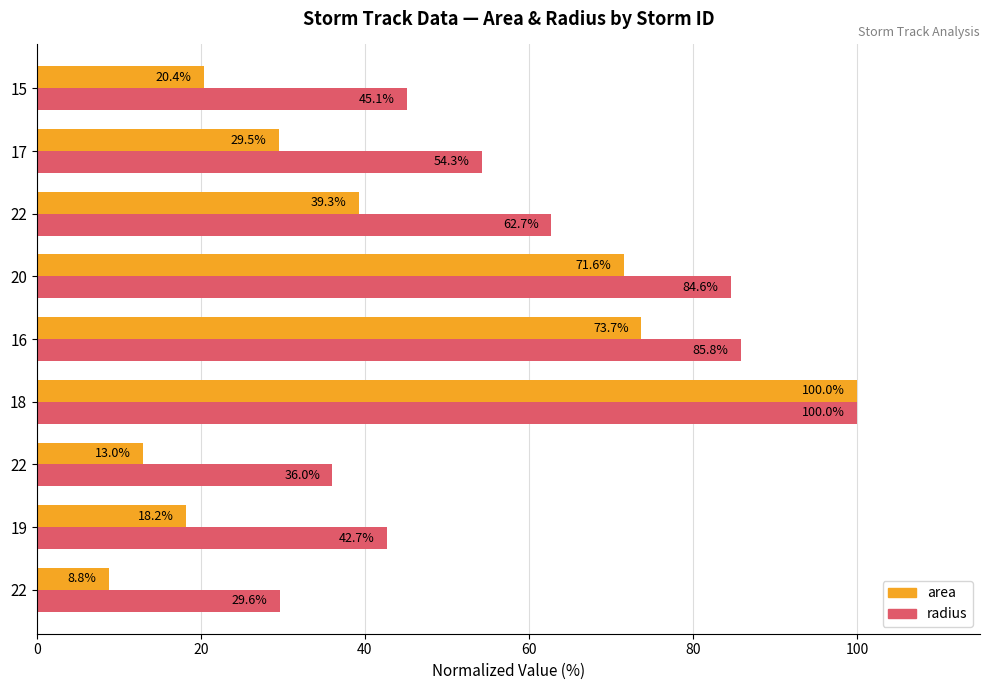

How many values in the radius series exceed 54?

5